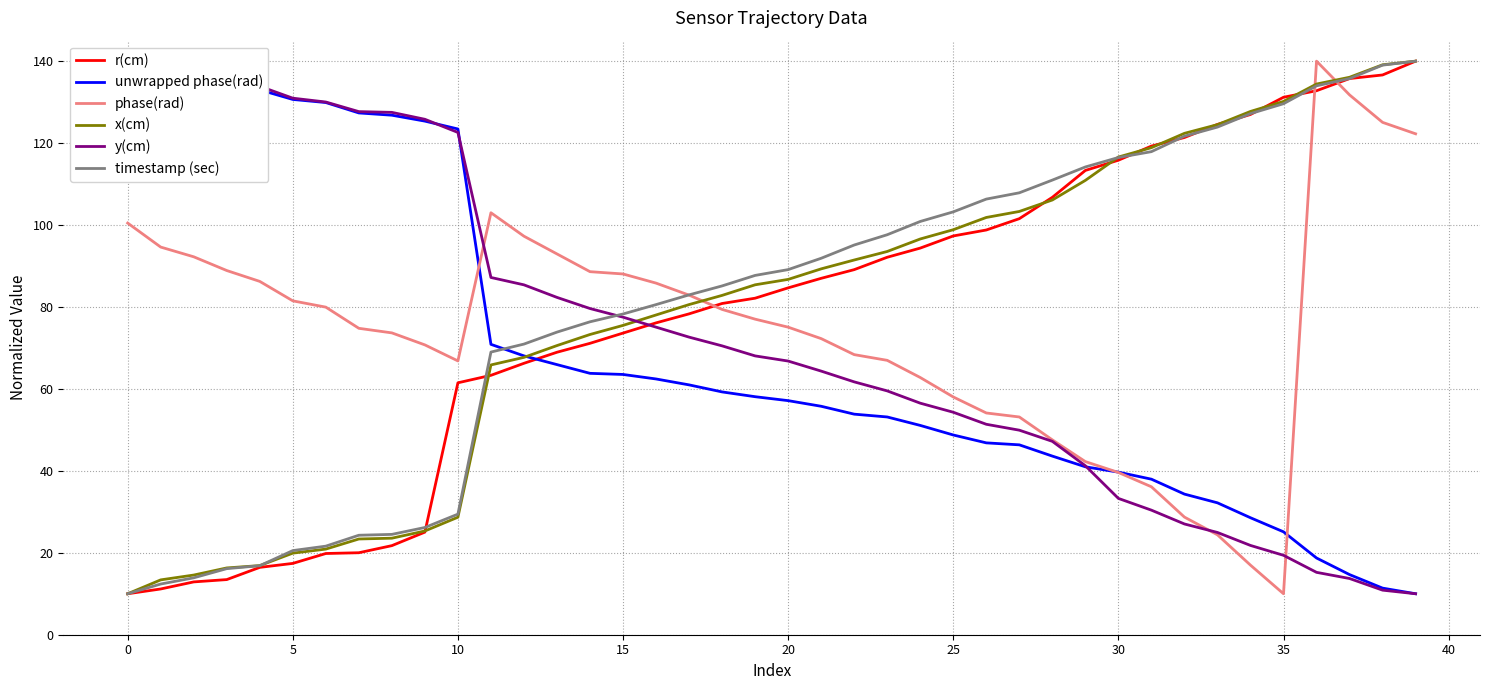

What is the sum of all unwrapped phase(rad) values?

2766.9